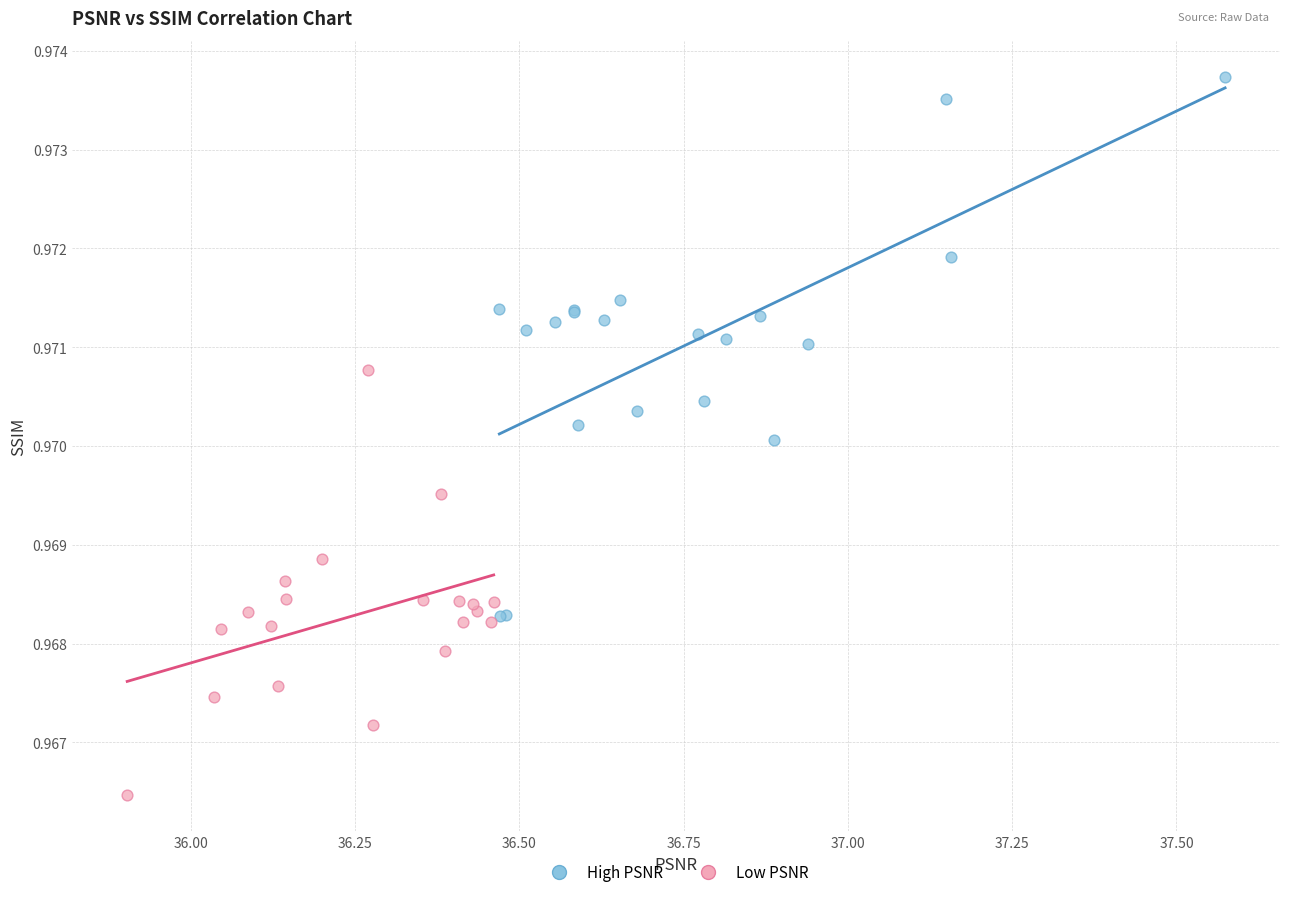

Which series reaches the maximum Y coordinate?

High PSNR